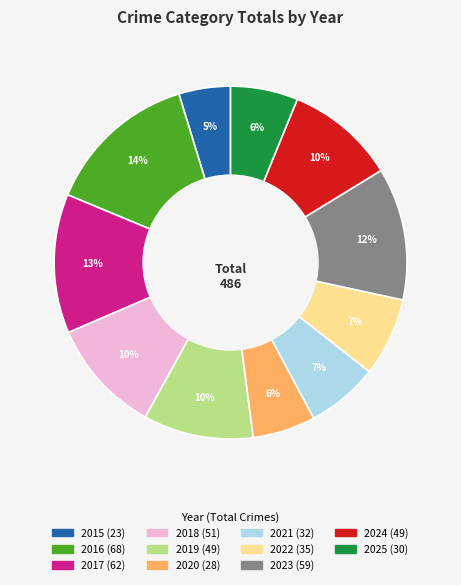

Combined, do 2022 and 2021 account for over 50%?

No